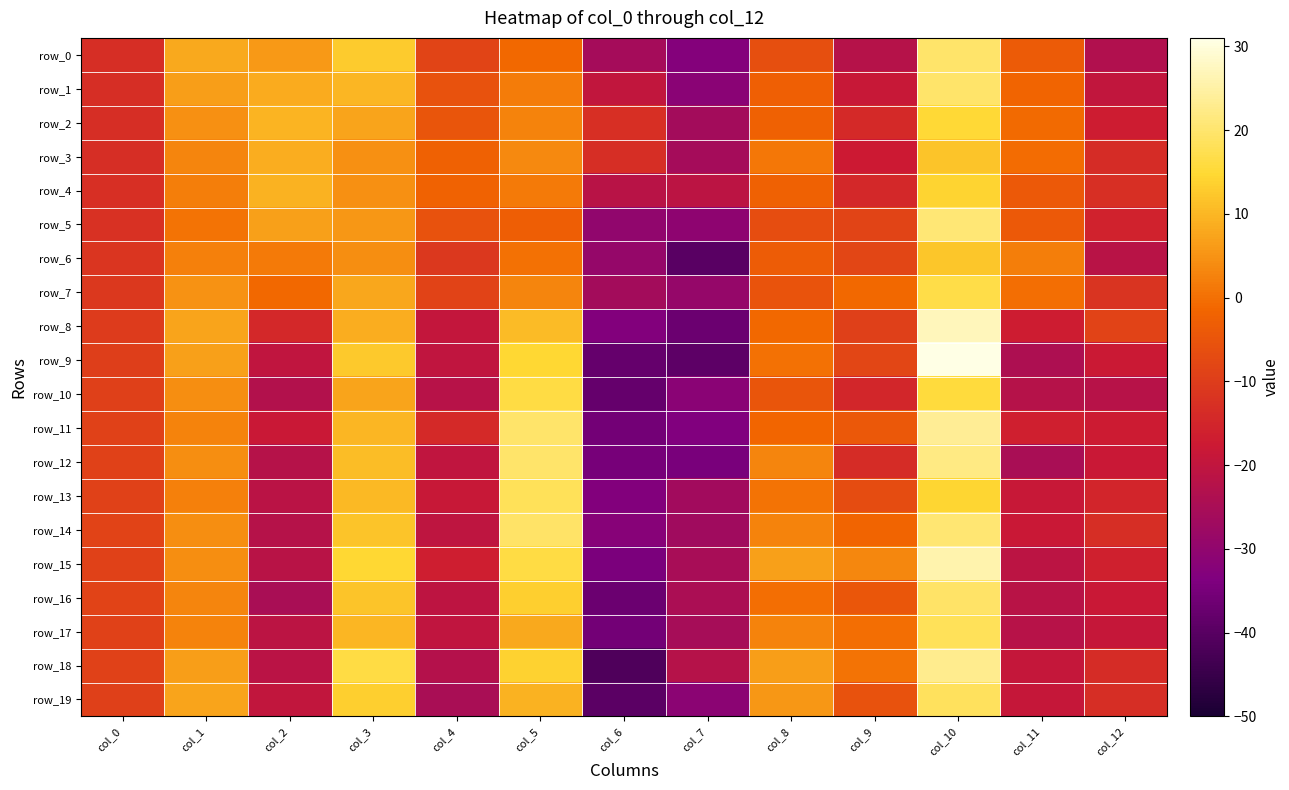

What is the maximum value for row_2?

15.1